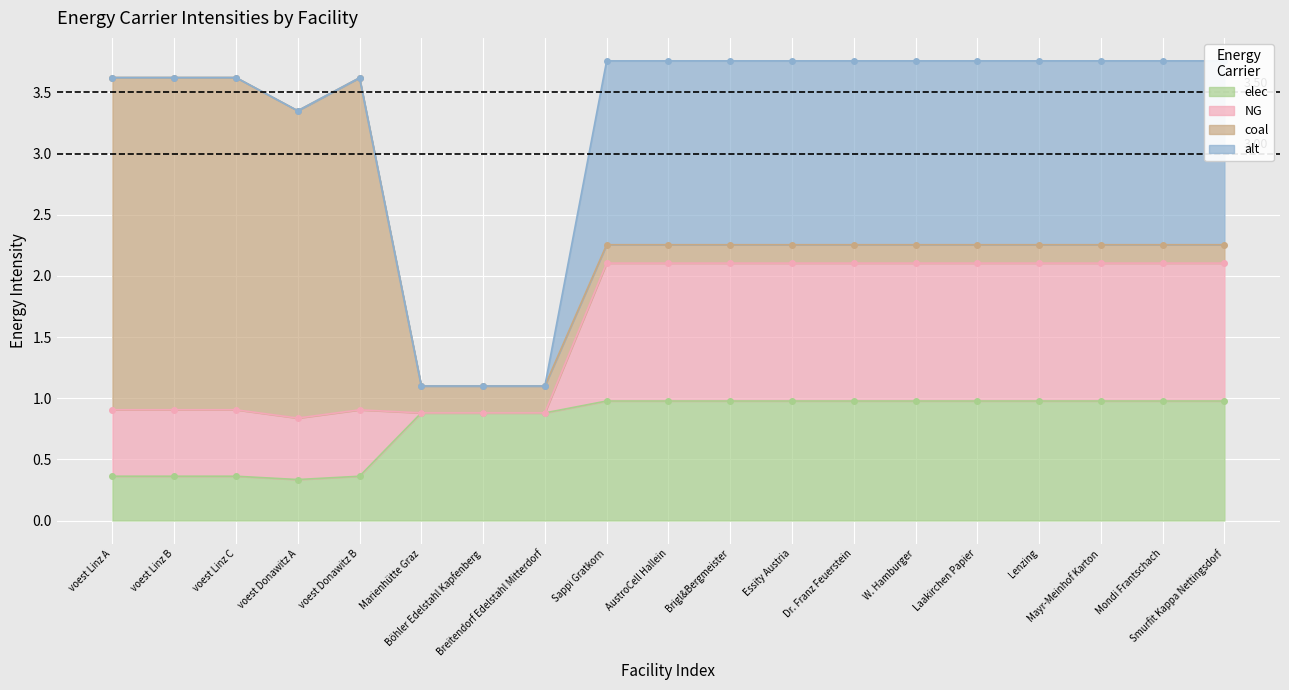

What is the sum of the alt values at voest Linz C and Dr. Franz Feuerstein?

3.0